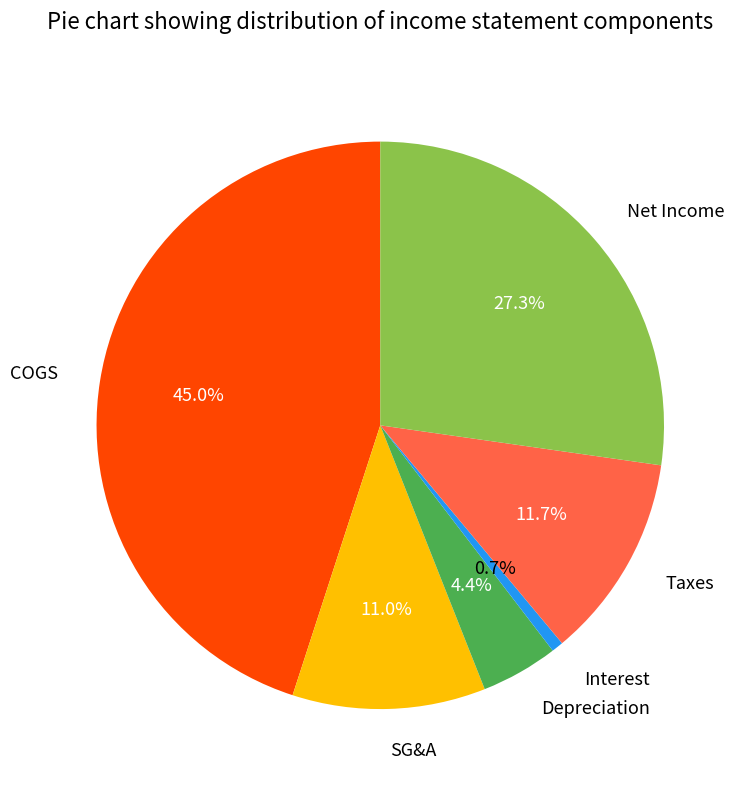

Approximately how many times larger is the value at Net Income compared to Depreciation?

6.2